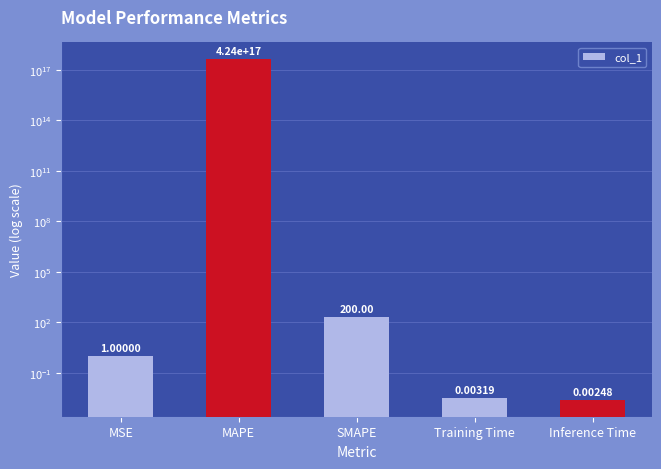

Rank the categories by value from highest to lowest.

MAPE, SMAPE, MSE, Training Time, Inference Time